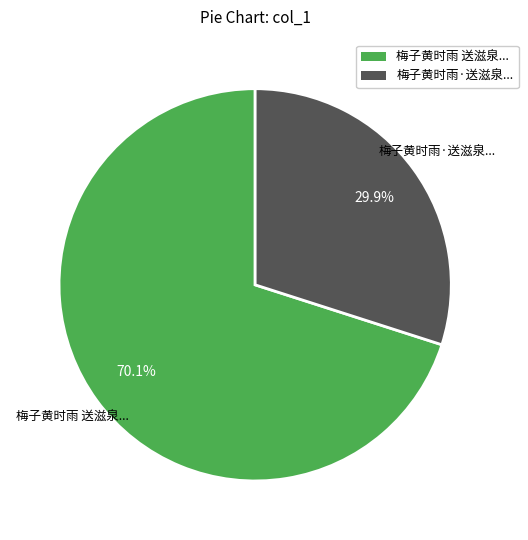

Rank the categories by value from highest to lowest.

梅子黄时雨 送滋泉..., 梅子黄时雨·送滋泉...